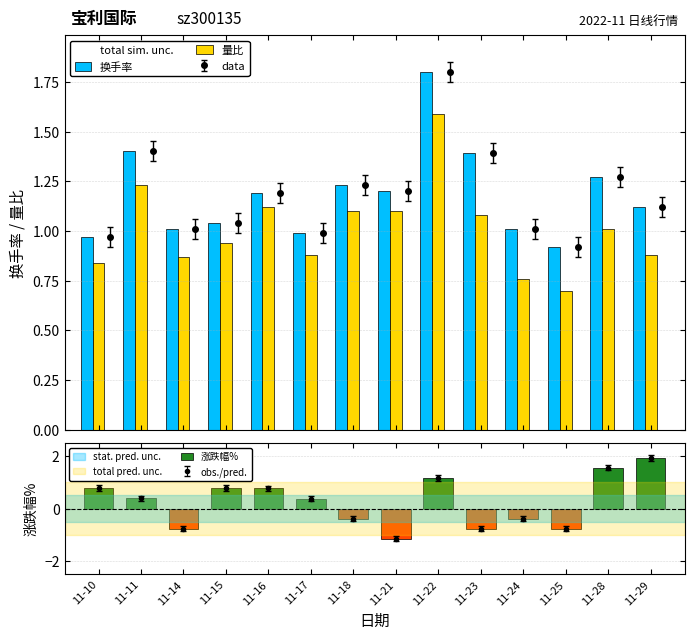

What are all the series names shown in the legend?

换手率, 量比, 涨跌幅%